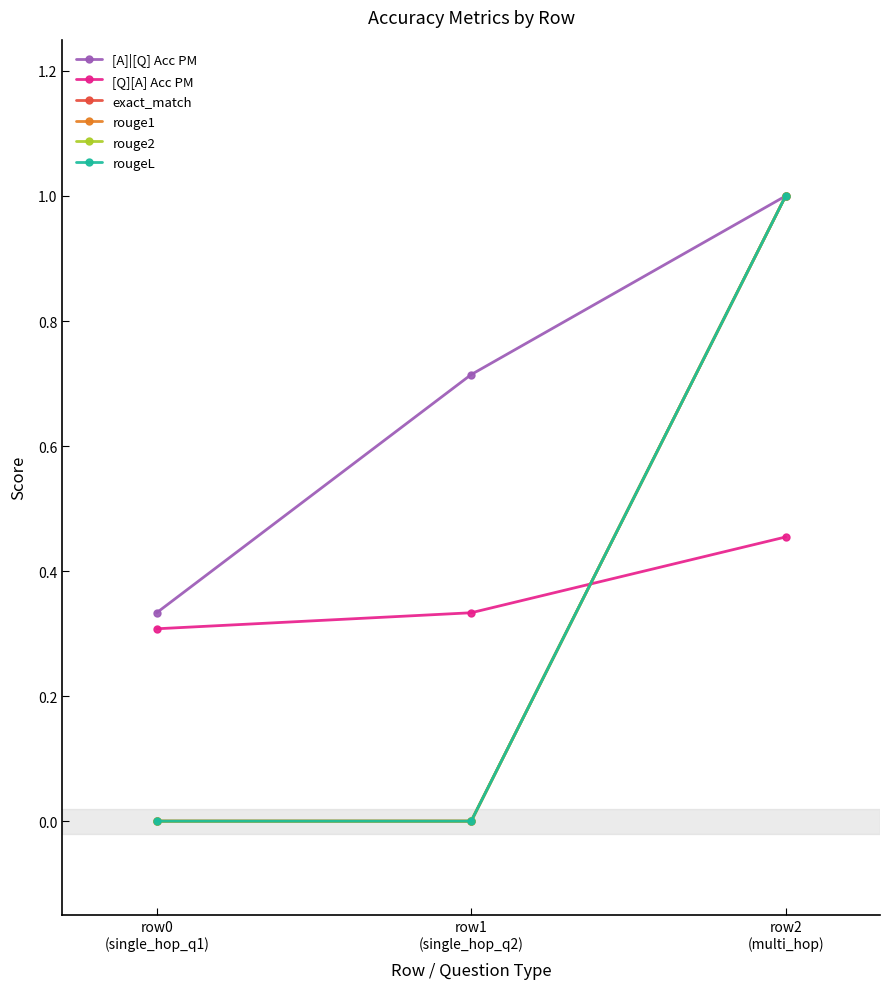

True or false: exact_match has a value of 1.4 at row2
(multi_hop).

False